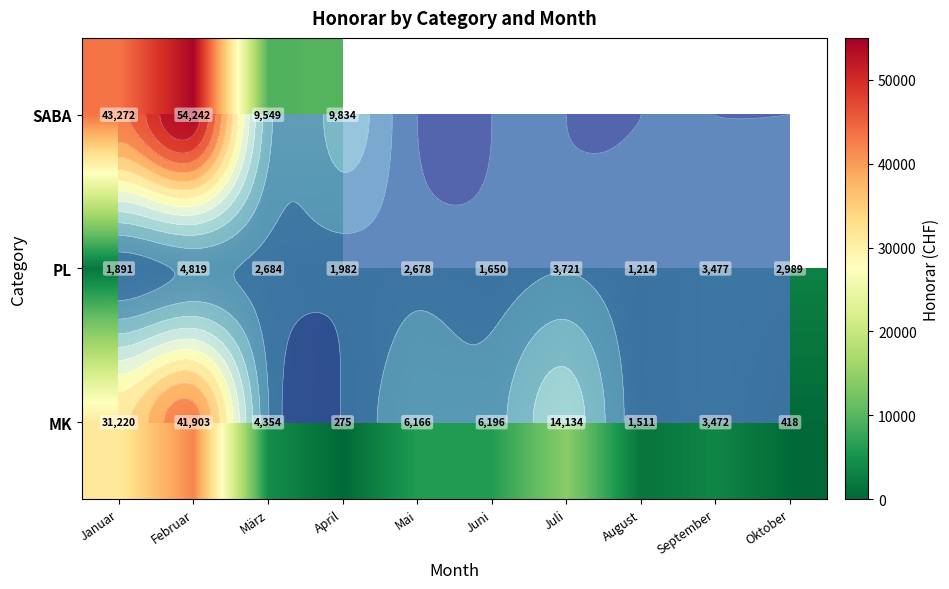

Count the number of categories in the chart.

10